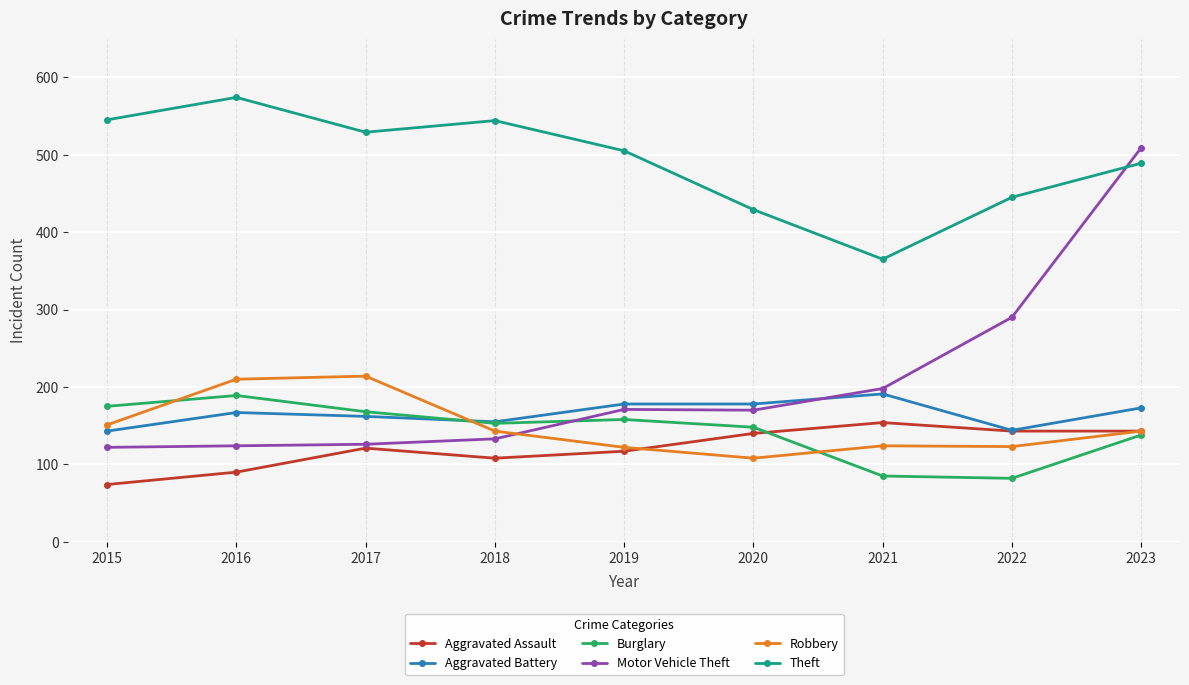

How many data points in Aggravated Battery are less than 167?

4